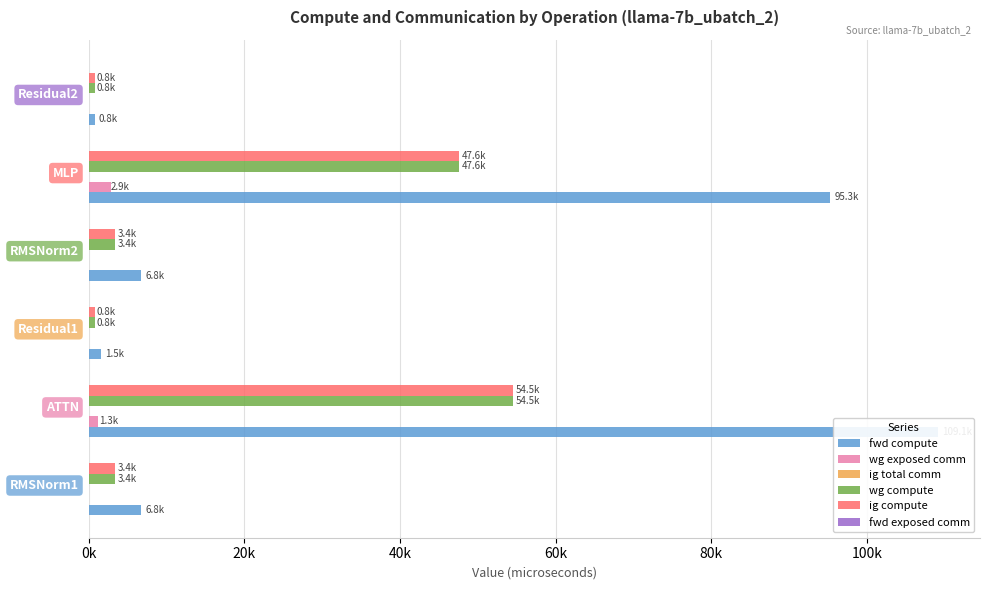

The wg compute series shows 4459.0 at RMSNorm1. True or false?

False